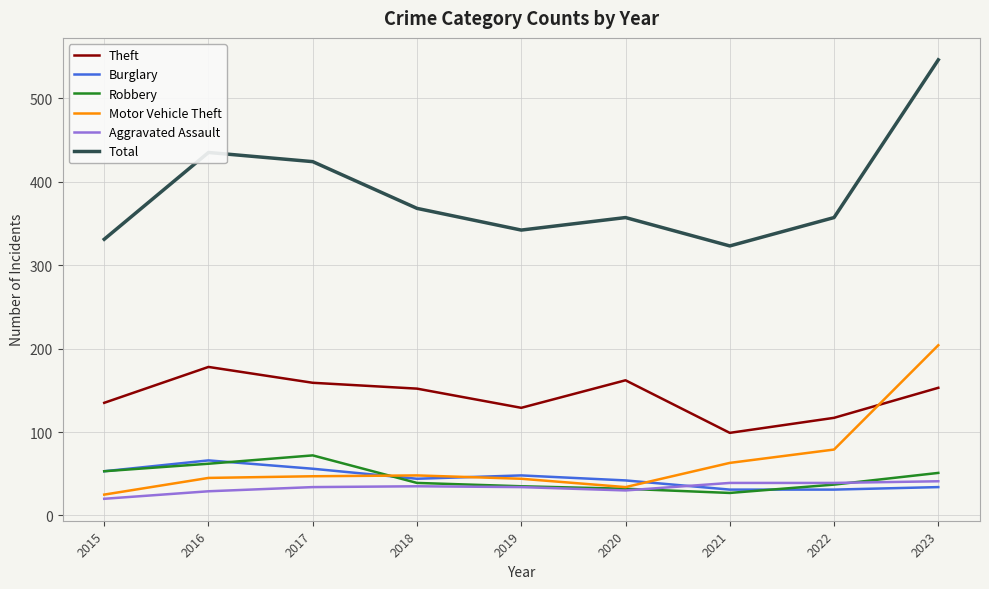

True or false: Motor Vehicle Theft and Theft intersect in this chart.

True